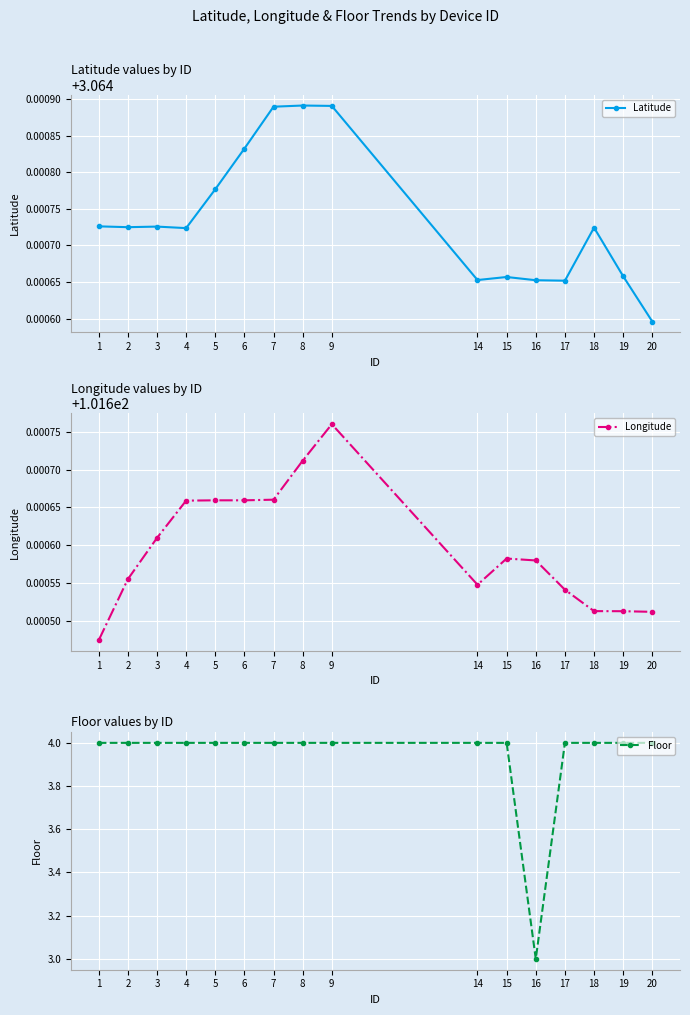

Rank the categories by Latitude value from lowest to highest.

20, 17, 16, 14, 15, 19, 4, 18, 2, 3, 1, 5, 6, 7, 9, 8